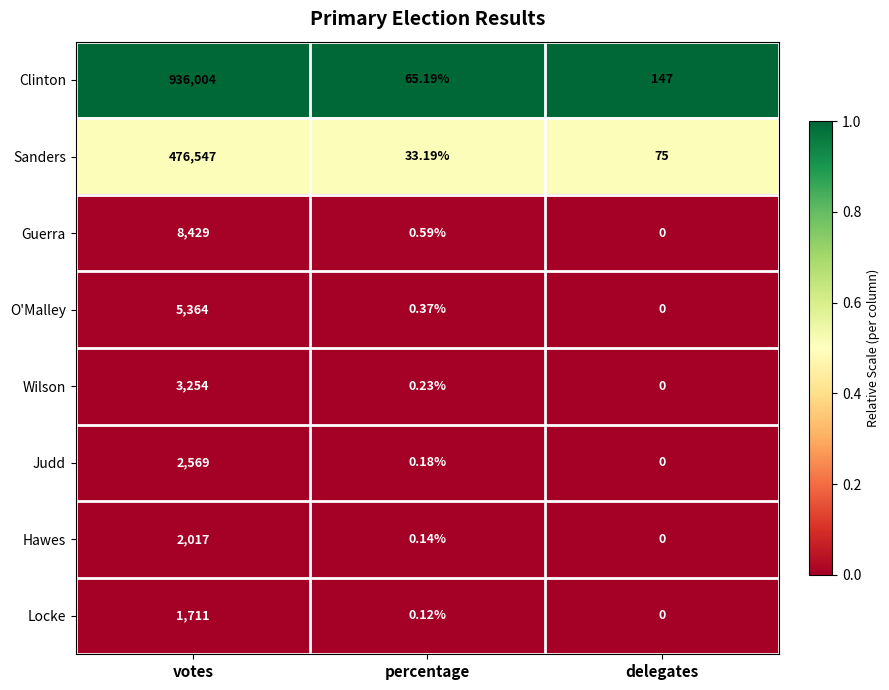

At which label does Guerra reach its minimum?

delegates